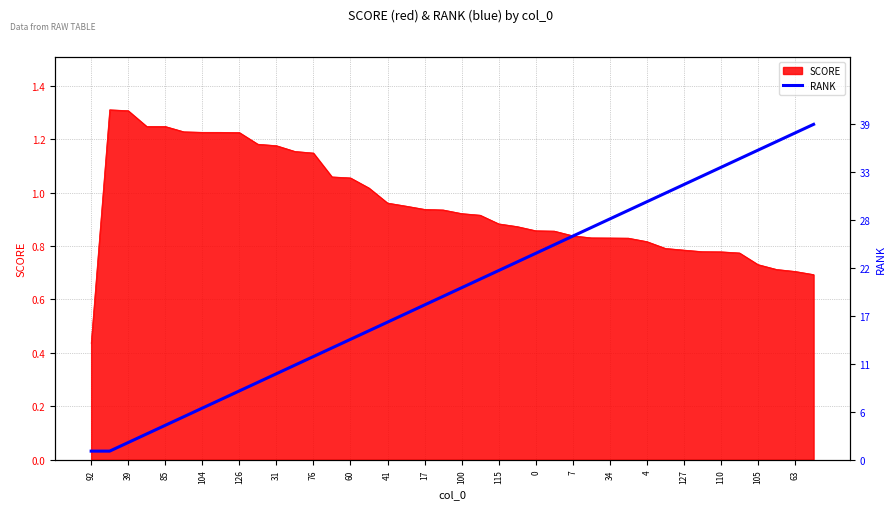

What is the minimum value shown in the chart?

1